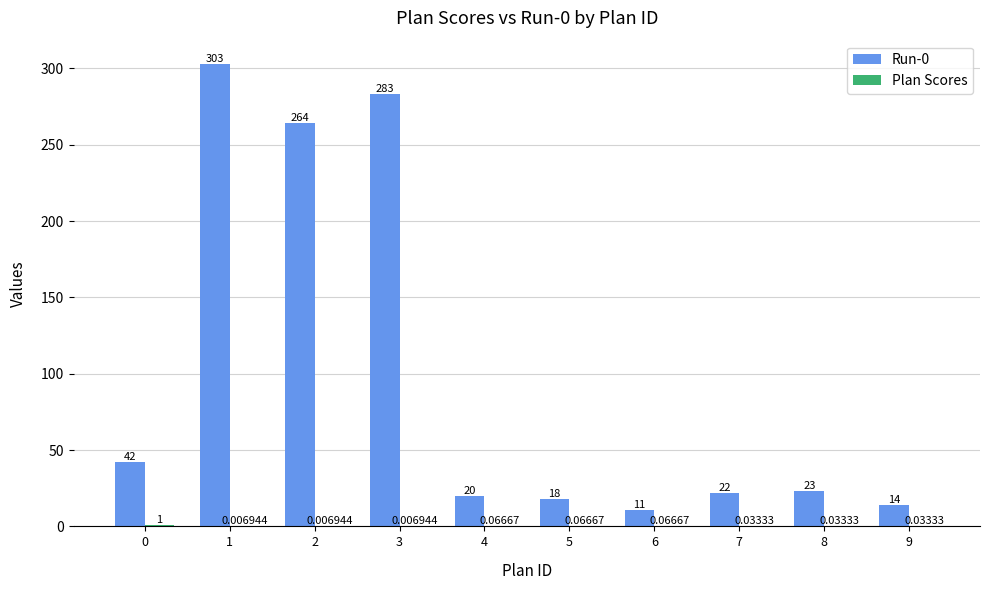

Are the bars horizontal?

No